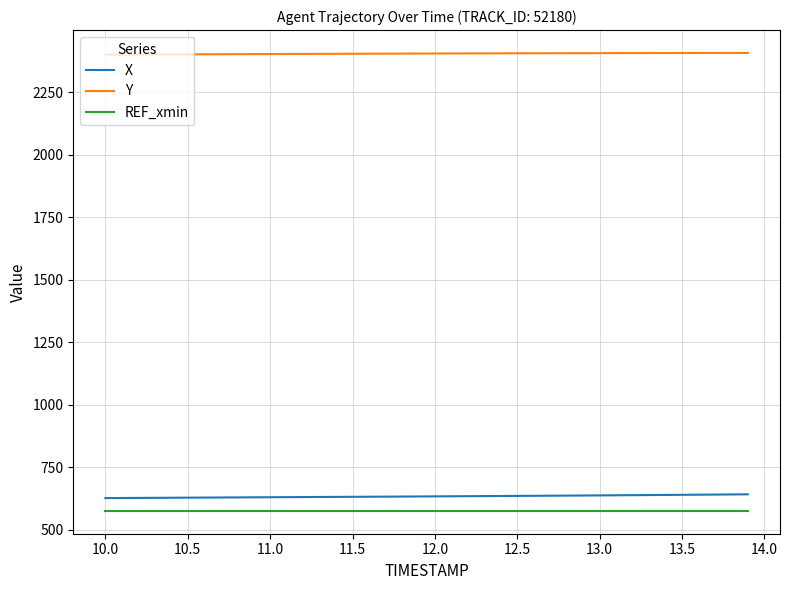

Count the number of categories in the chart.

40